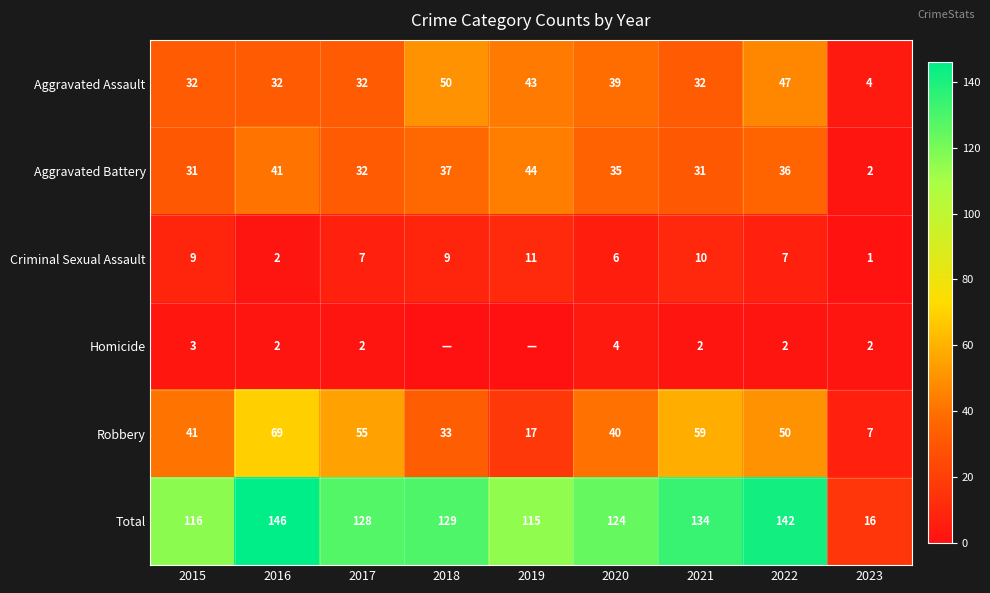

Where is Robbery nearest to the value 38?

2020